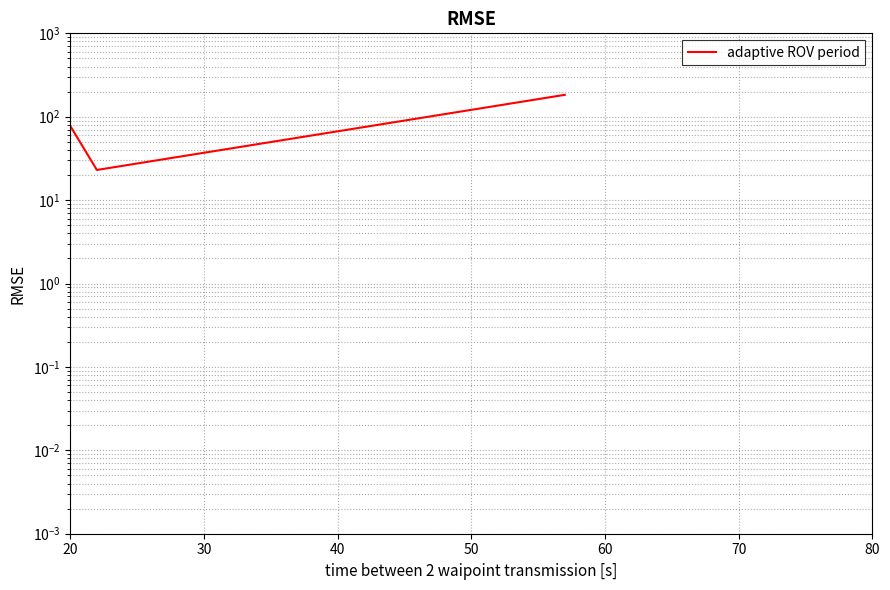

How many categories are shown in the chart?

20